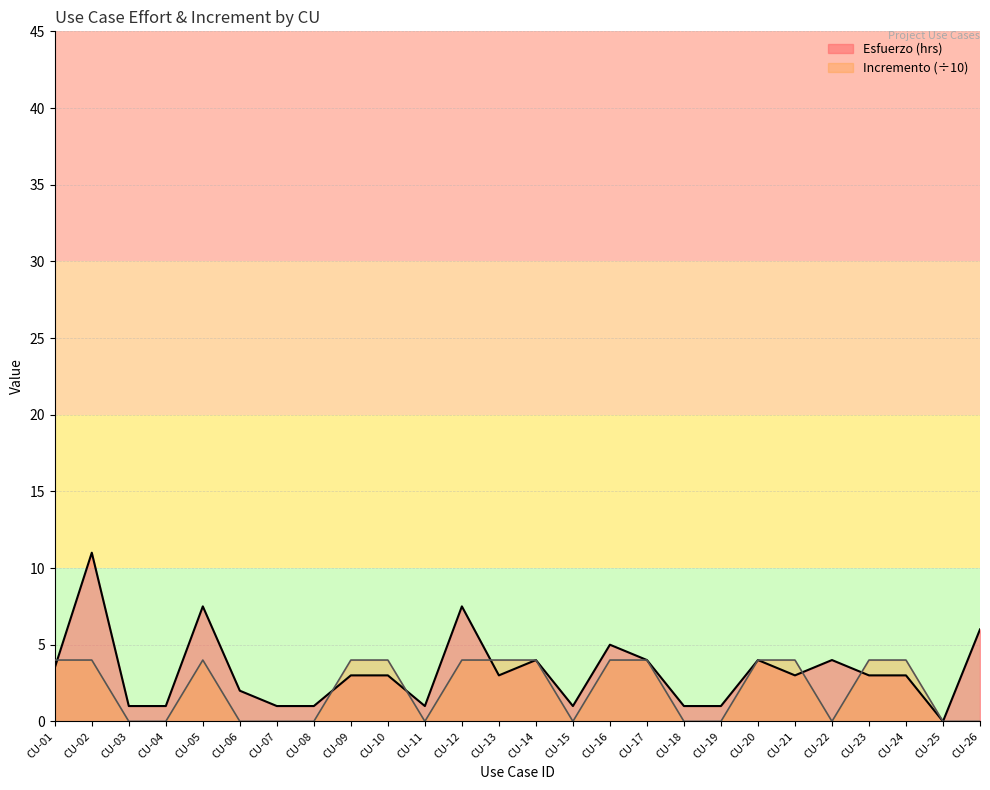

What is the average value?

3.2